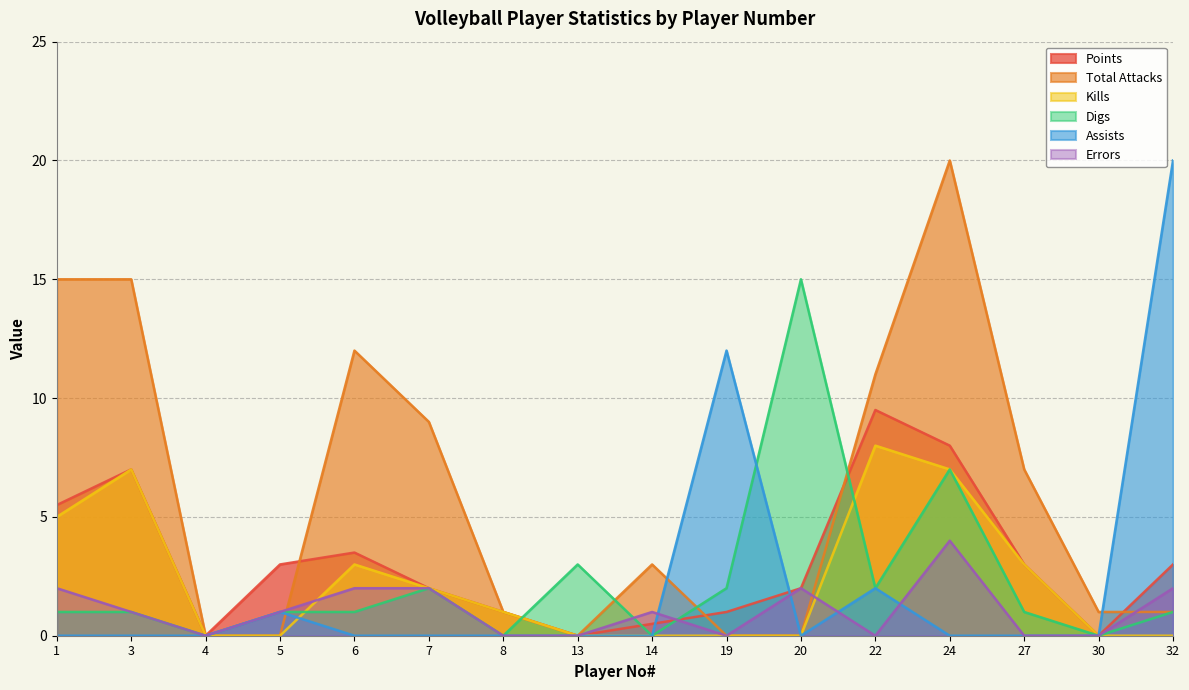

Between which two adjacent categories do Digs and Errors first intersect?

13 and 14